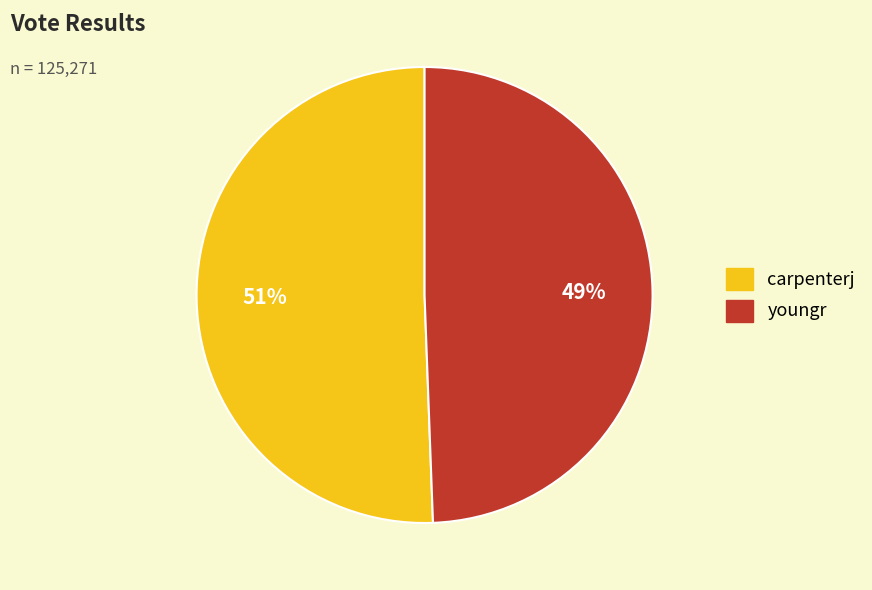

Which category has the biggest portion of the pie?

carpenterj